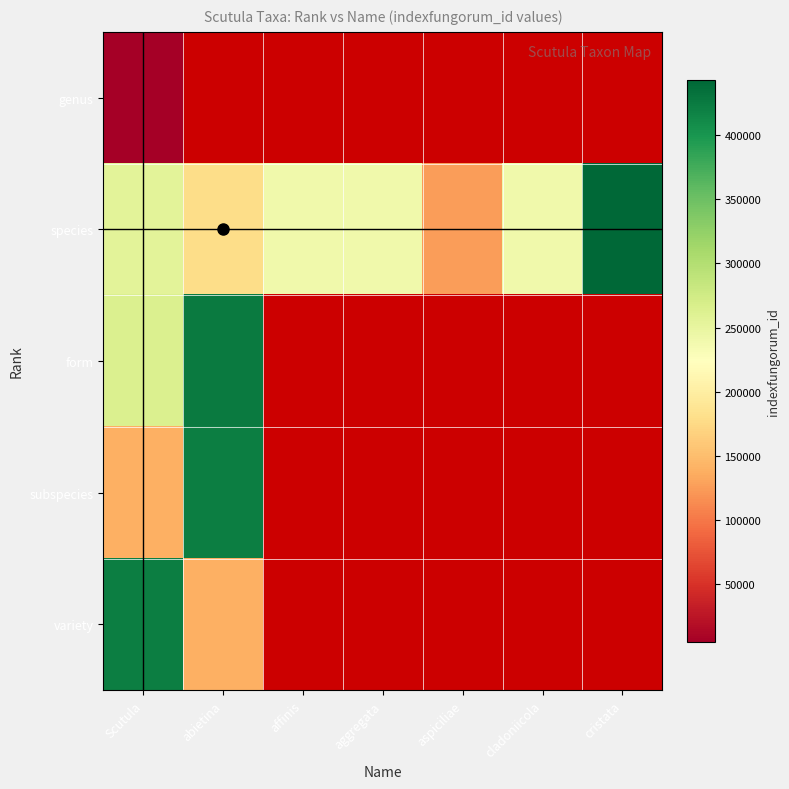

Between aspiciliae and cristata, which series saw the biggest shift?

species